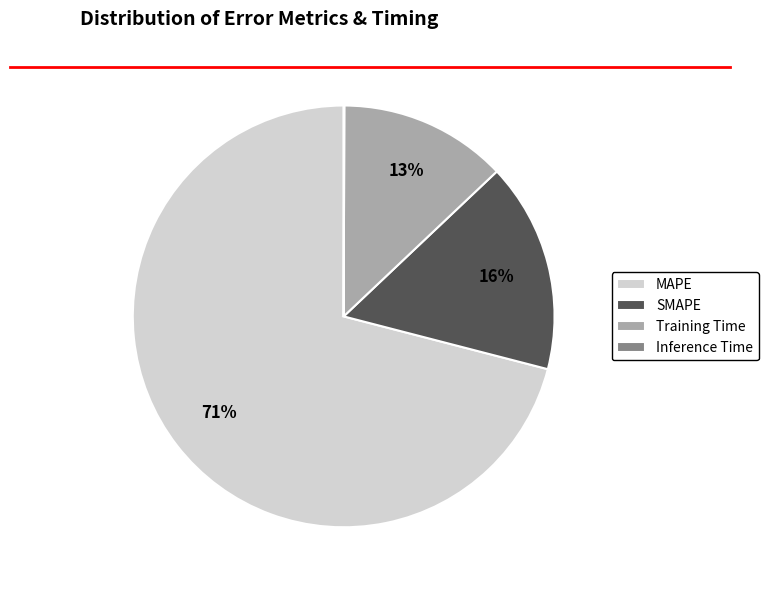

To the nearest percent, what is the difference between the largest and smallest slice percentages?

71%